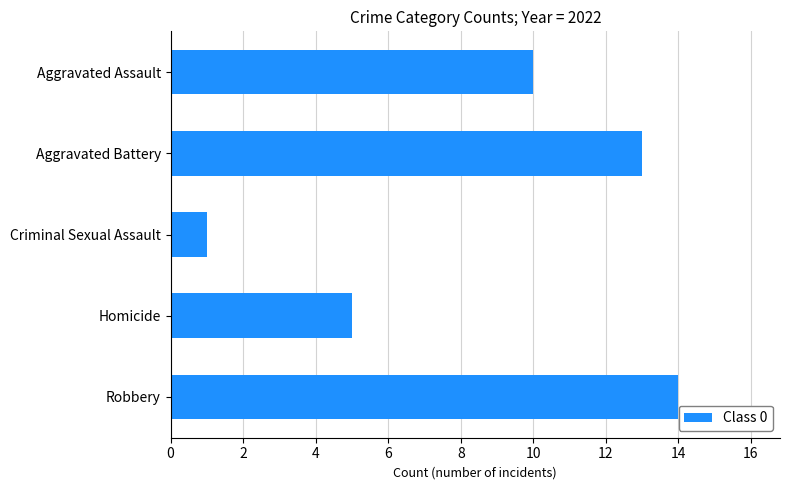

What is the maximum value shown in the chart?

14